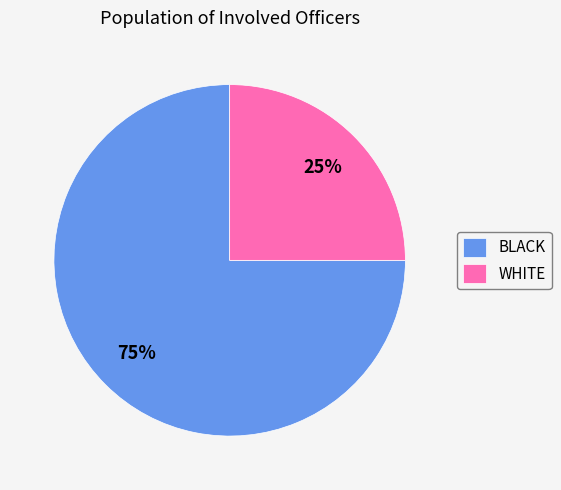

Is it true that BLACK is 84% of the pie?

False